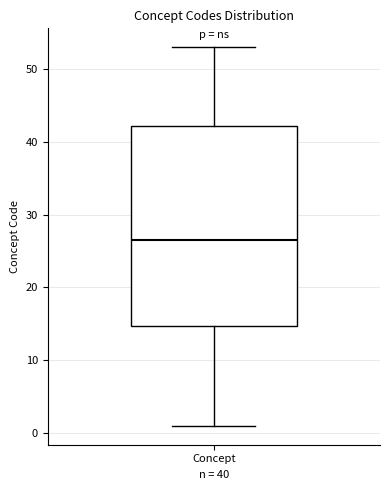

Where does the lower whisker of the box for Concept end on the y-axis? The values are not printed on the chart, so give them approximately, as read against the axis.

1